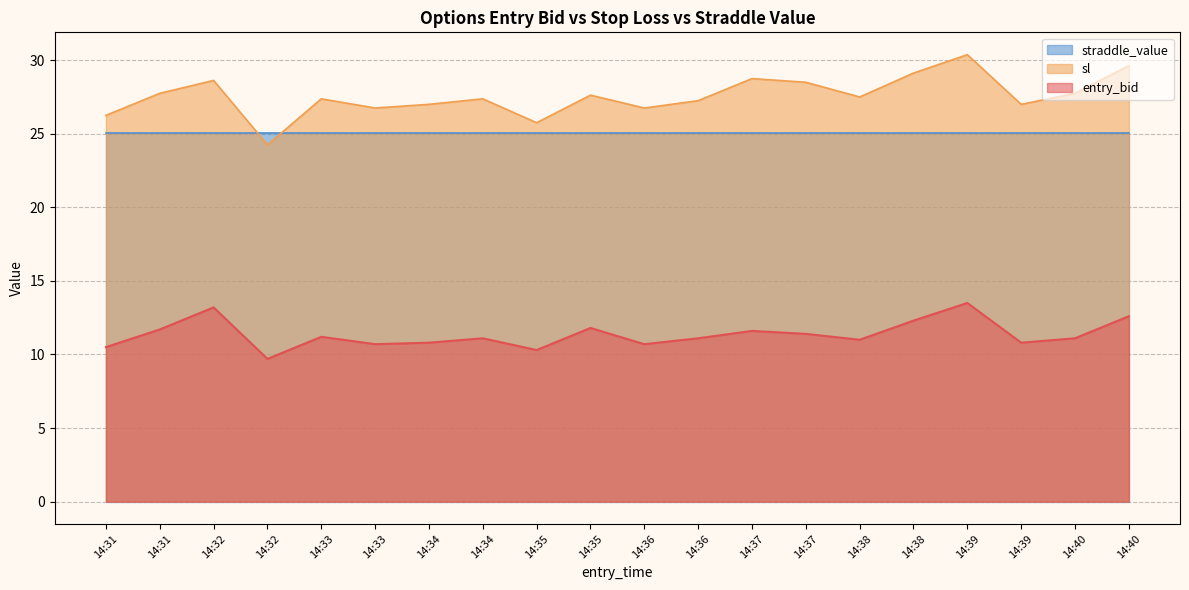

The value of sl at 14:38 is 29.1. True or false?

True